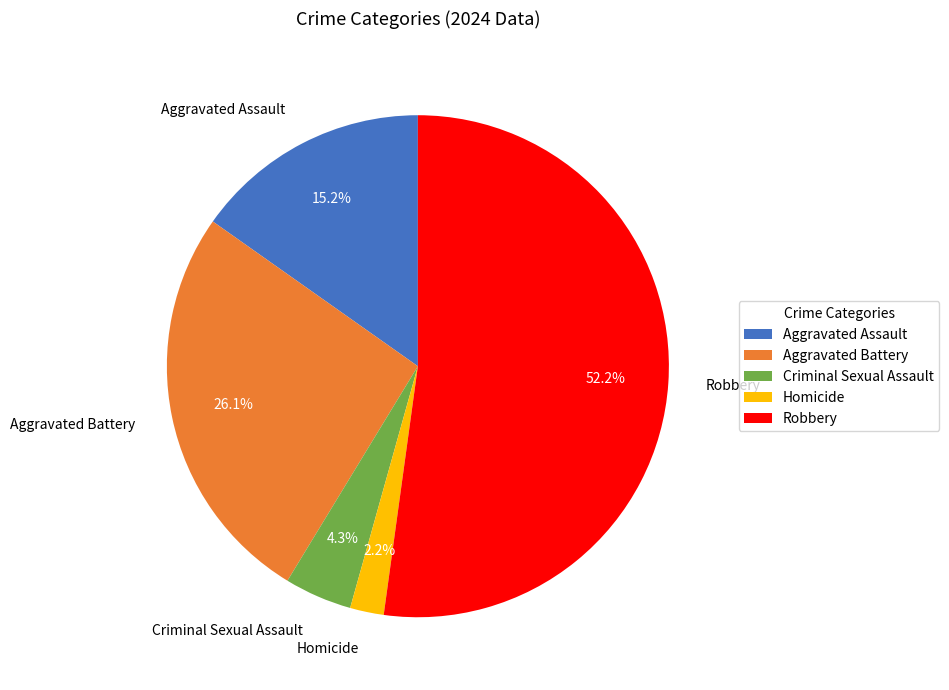

Do Criminal Sexual Assault and Homicide together represent more than half of the pie?

No